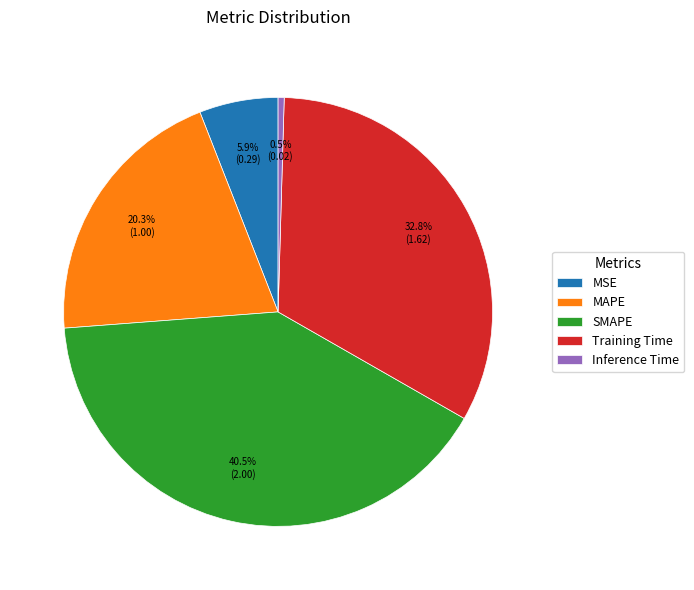

Rank the categories by value from lowest to highest.

Inference Time, MSE, MAPE, Training Time, SMAPE